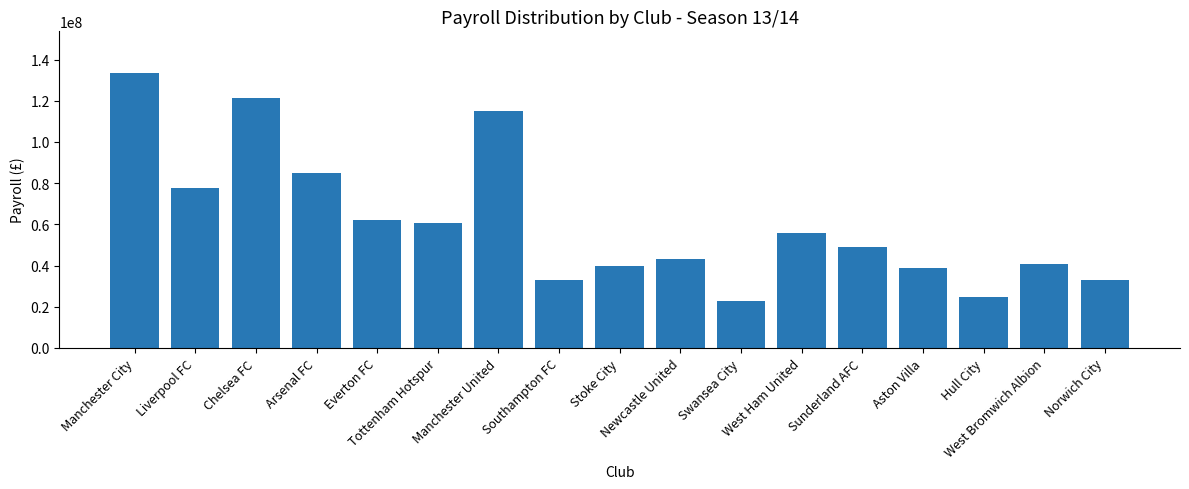

At which label does the data first exceed 49046700?

Manchester City